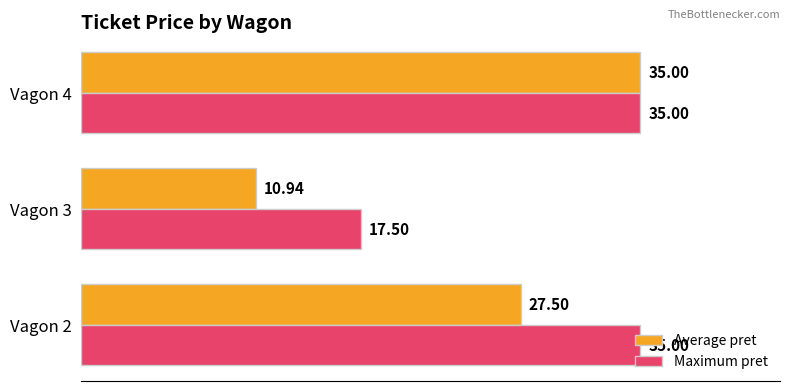

Which series has the widest spread of values?

Average pret